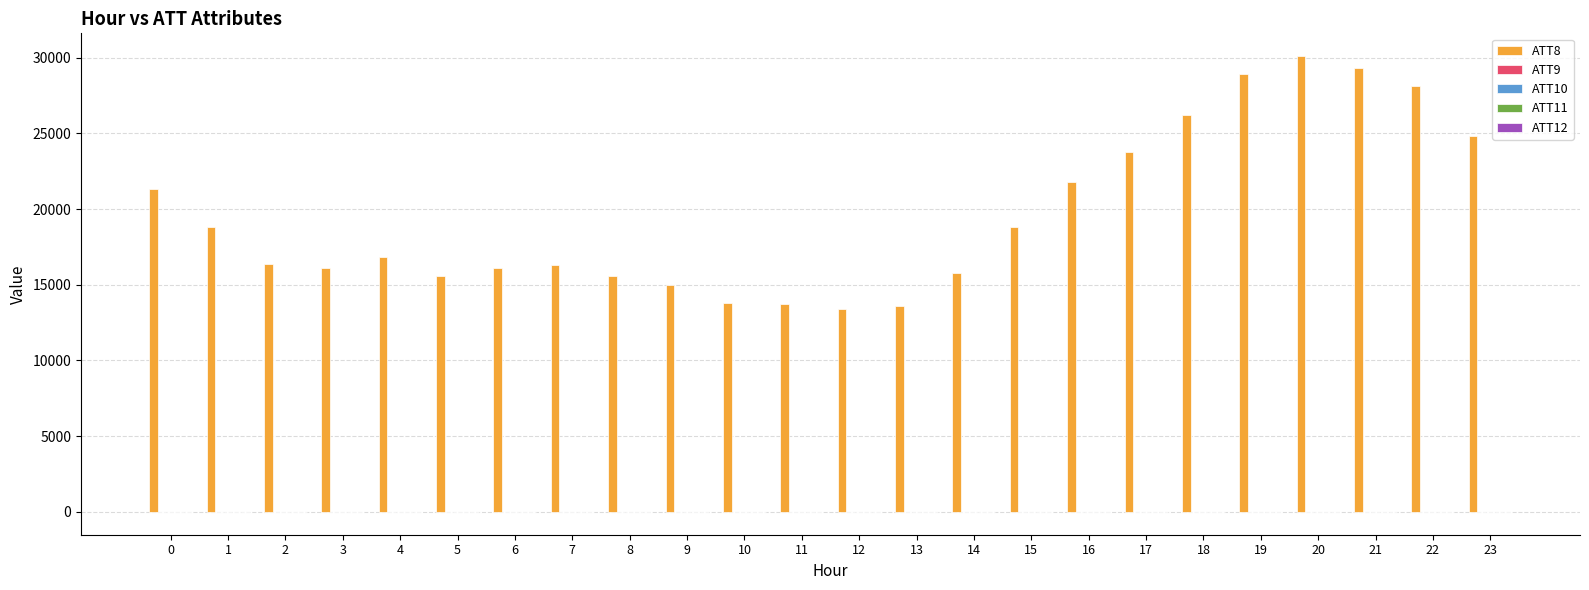

Count the number of data series in this chart.

5